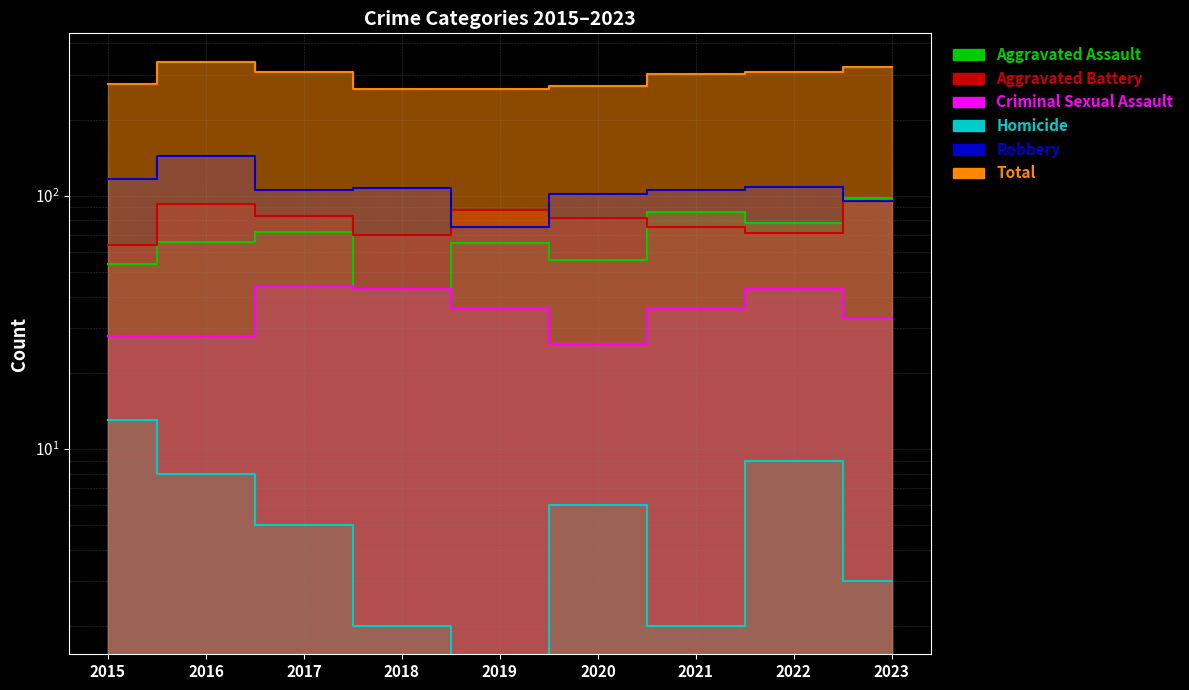

True or false: Aggravated Assault has a value of 44 at 2023.

False